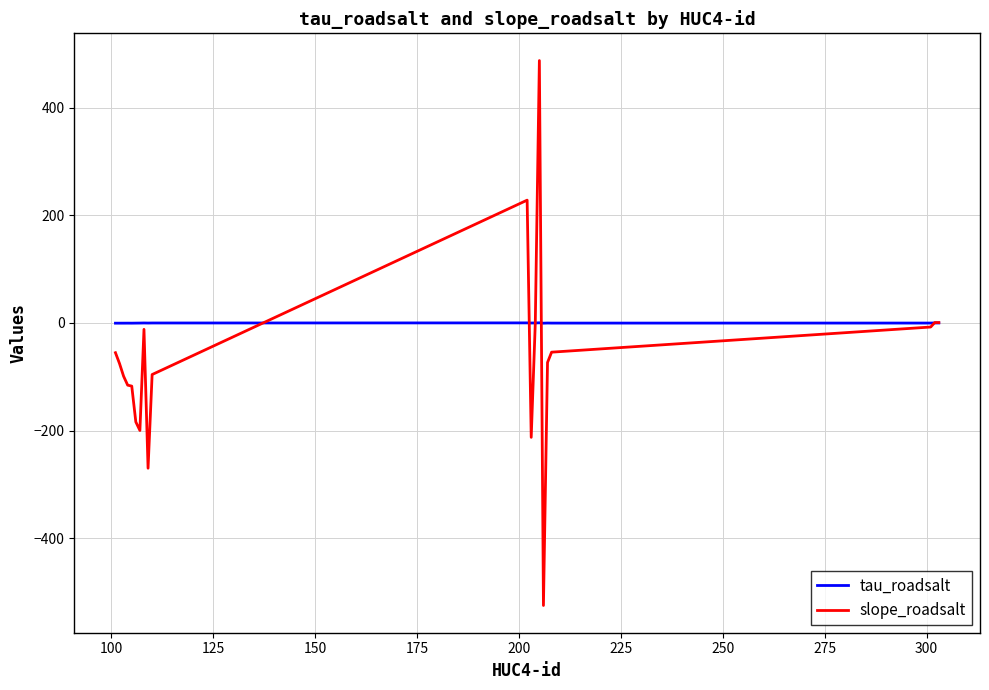

Which series has the largest total across all categories?

tau_roadsalt